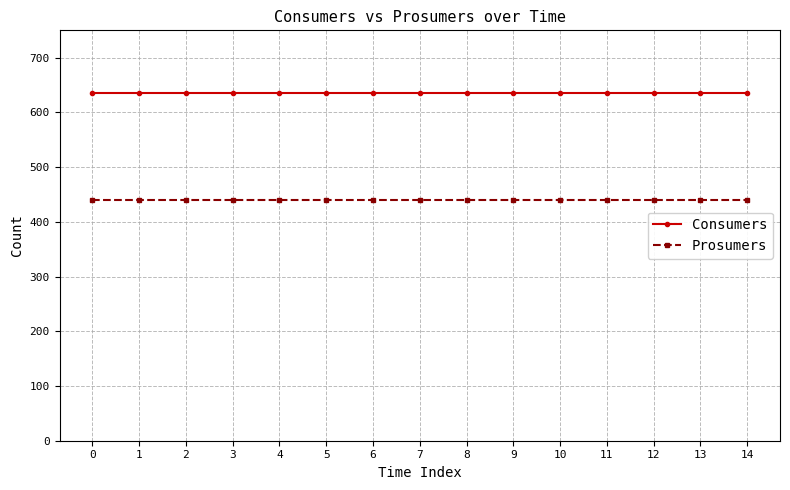

Rank the series by their maximum value, from lowest to highest.

Prosumers, Consumers